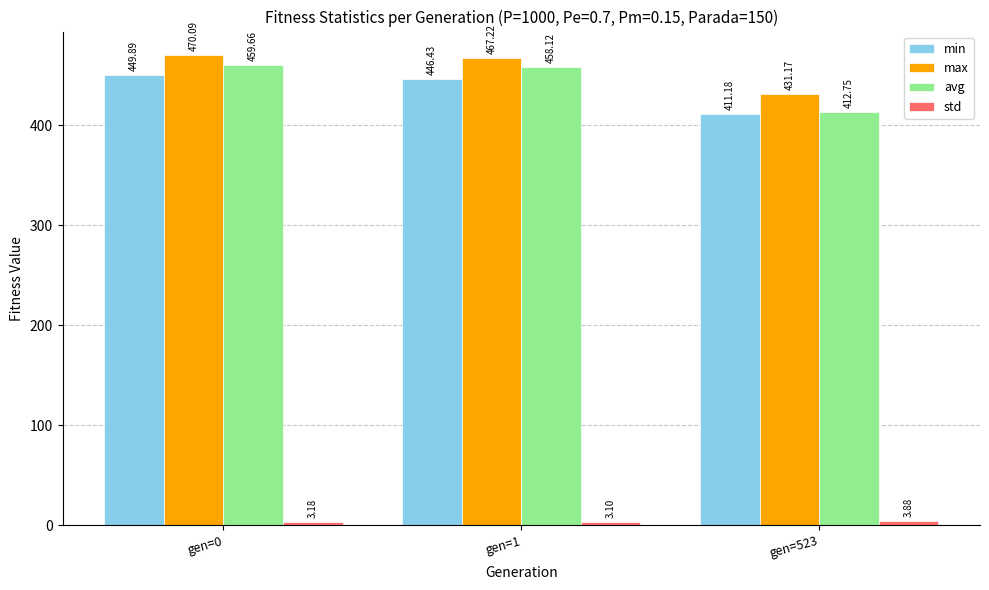

What is the total value across all series at gen=523?

1259.0